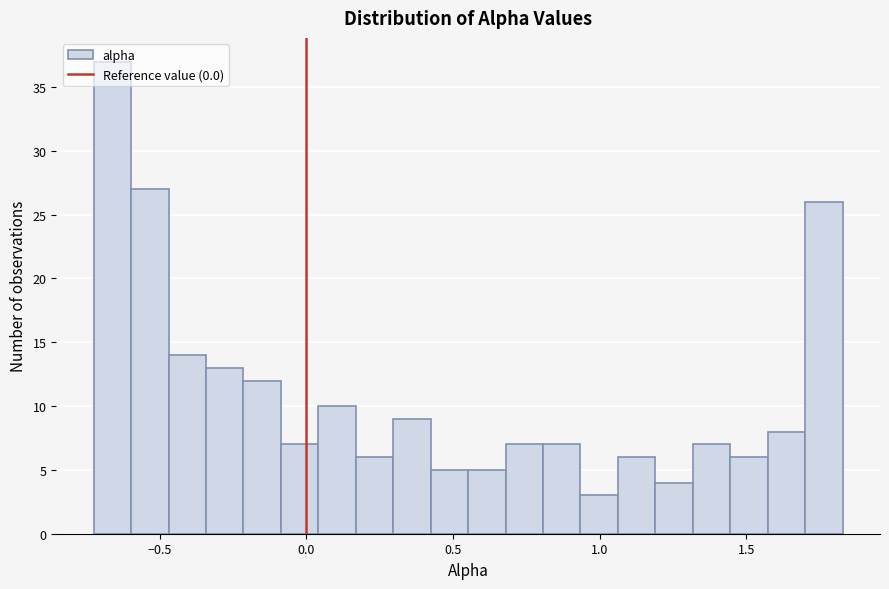

Around what value on the x-axis is the tallest bar? Give the approximate position of its centre, as read against the axis.

-0.65